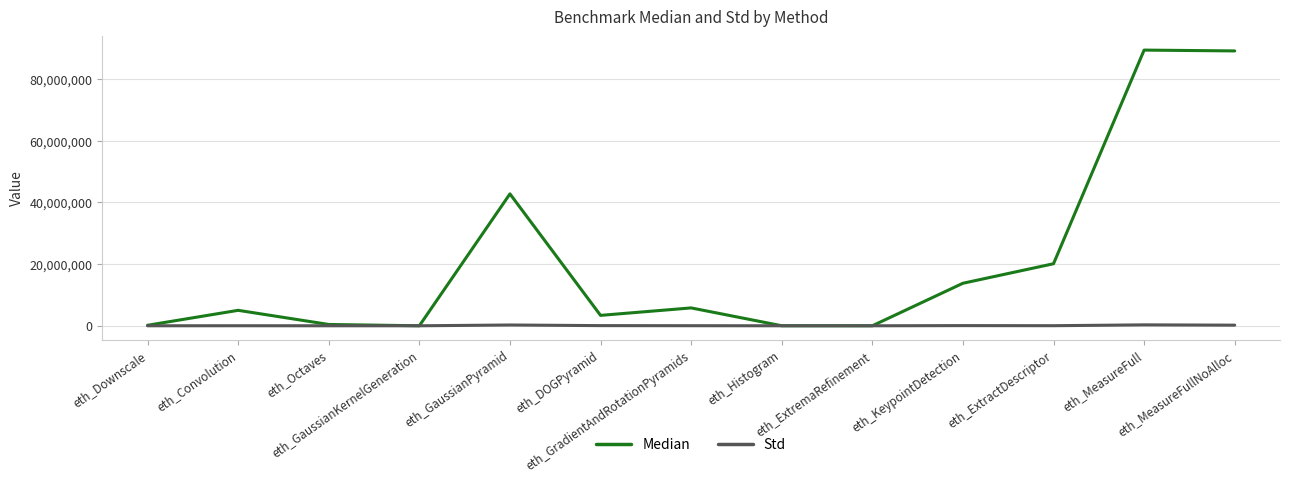

Rank the series by their maximum value, from highest to lowest.

Median, Std